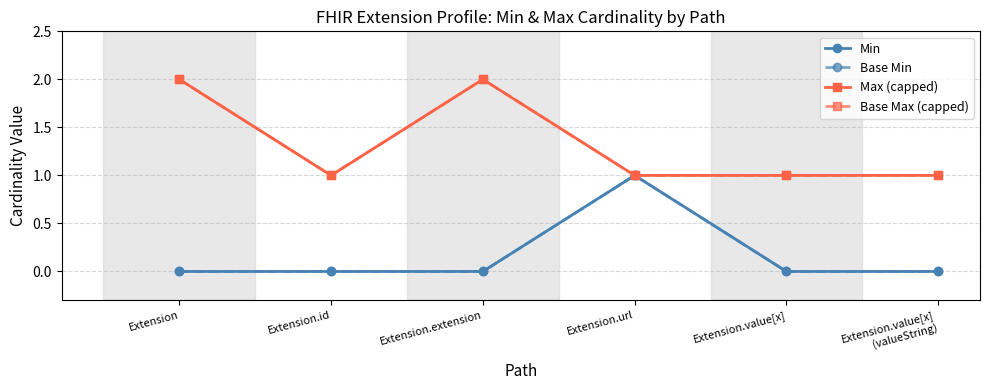

True or false: Base Min has a value of 0 at Extension.value[x].

True